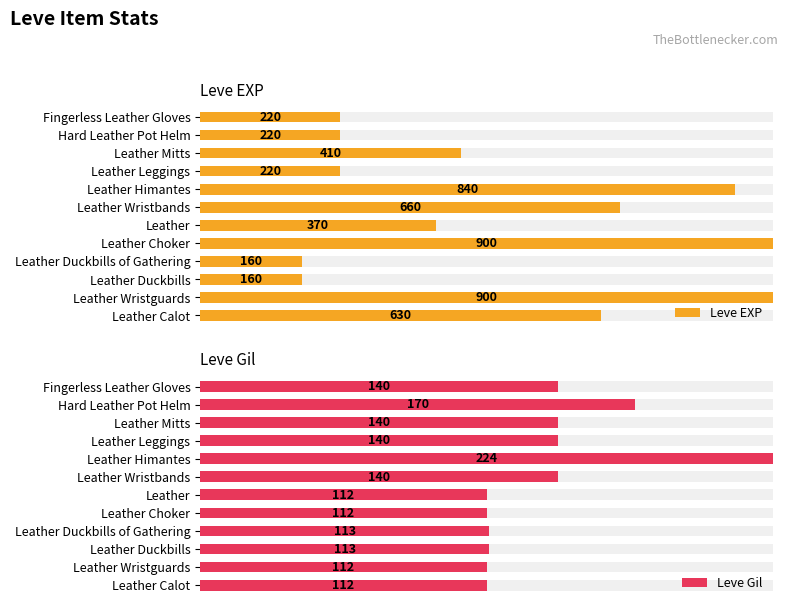

How many groups of bars are there?

12